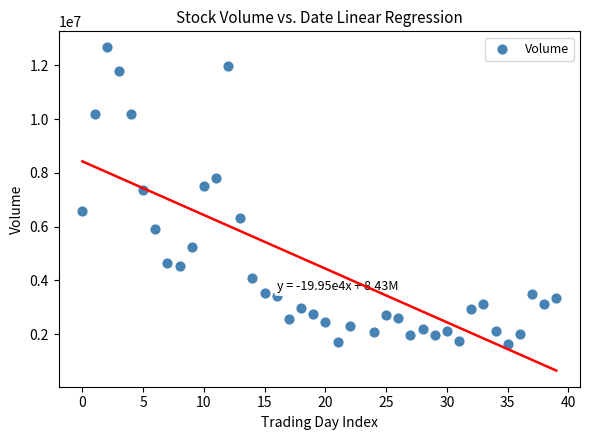

What is the range of Y values (max minus min)?

11030219